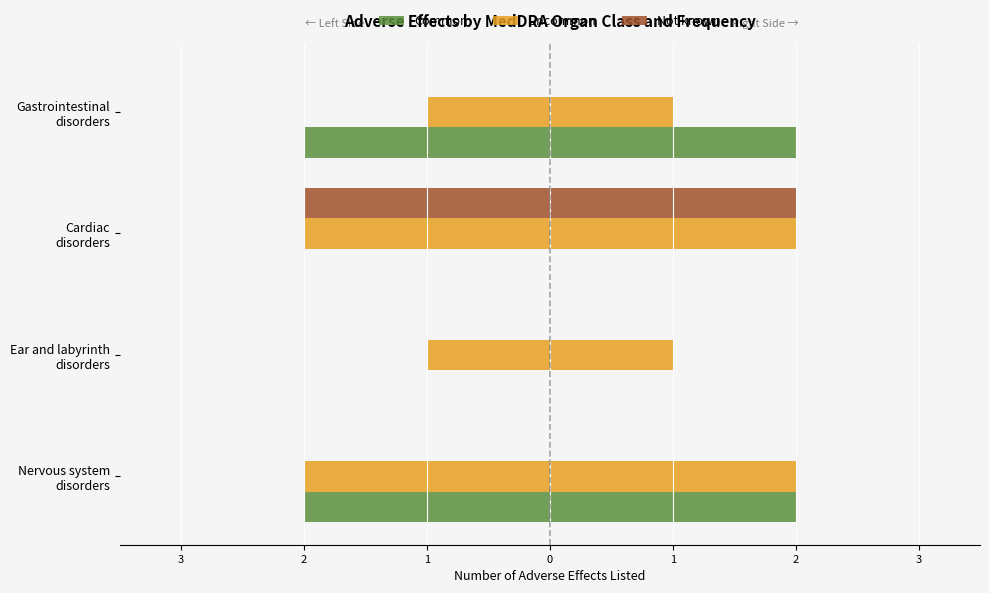

What is the value of the Uncommon bar at the 1st from the left?

-2